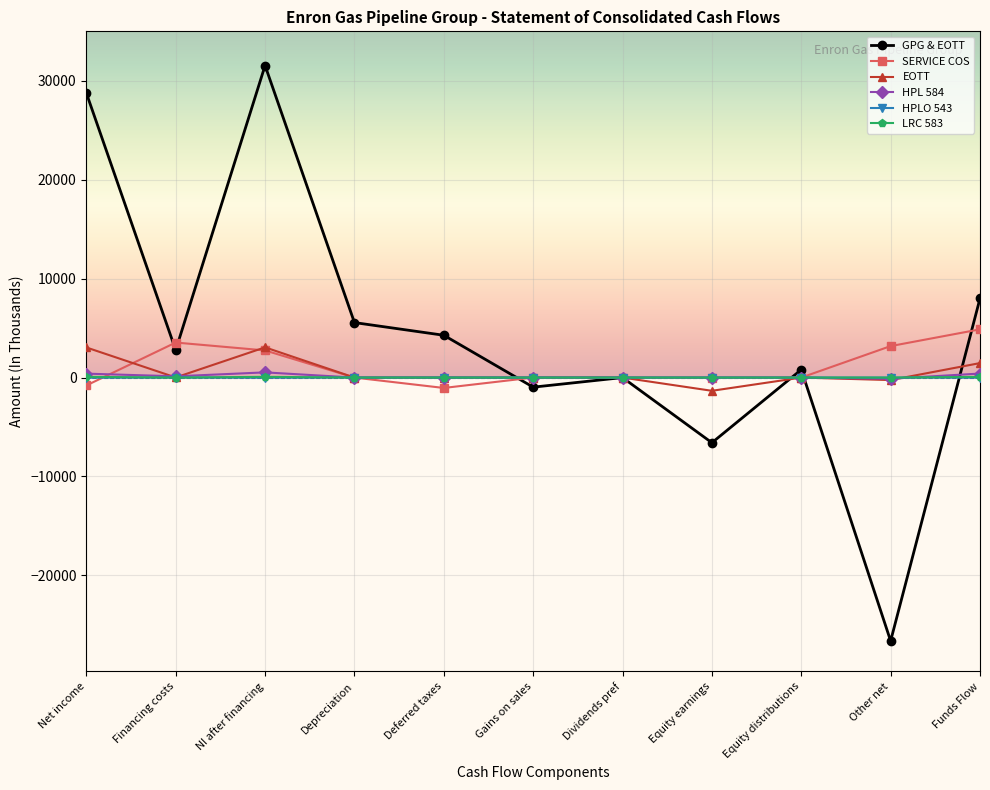

Which series has the widest spread of values?

GPG & EOTT